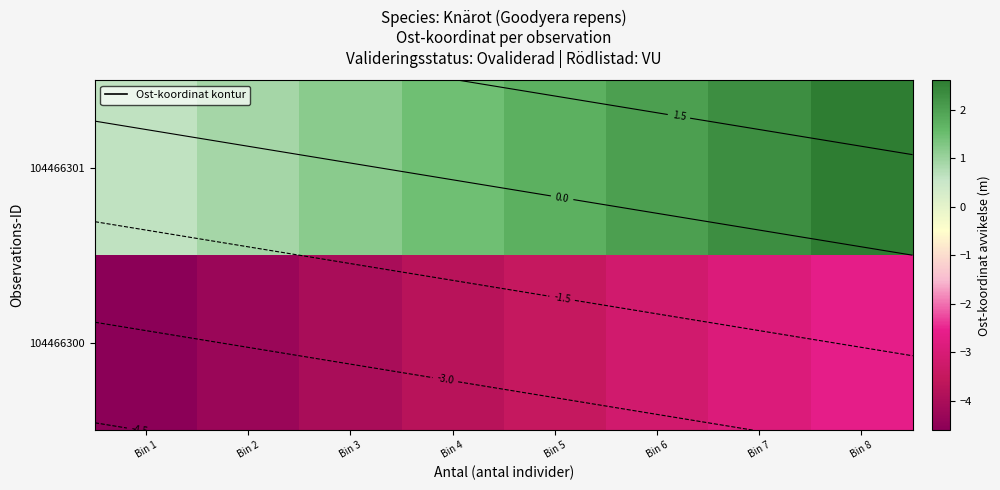

Is the value of 104466300 at Bin 2 greater than the value of 104466301 at Bin 3?

No